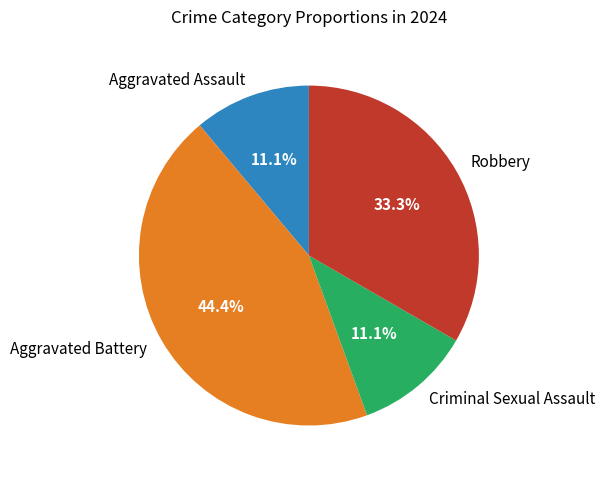

Combined, what portion of the pie is Aggravated Assault and Aggravated Battery?

55.6%